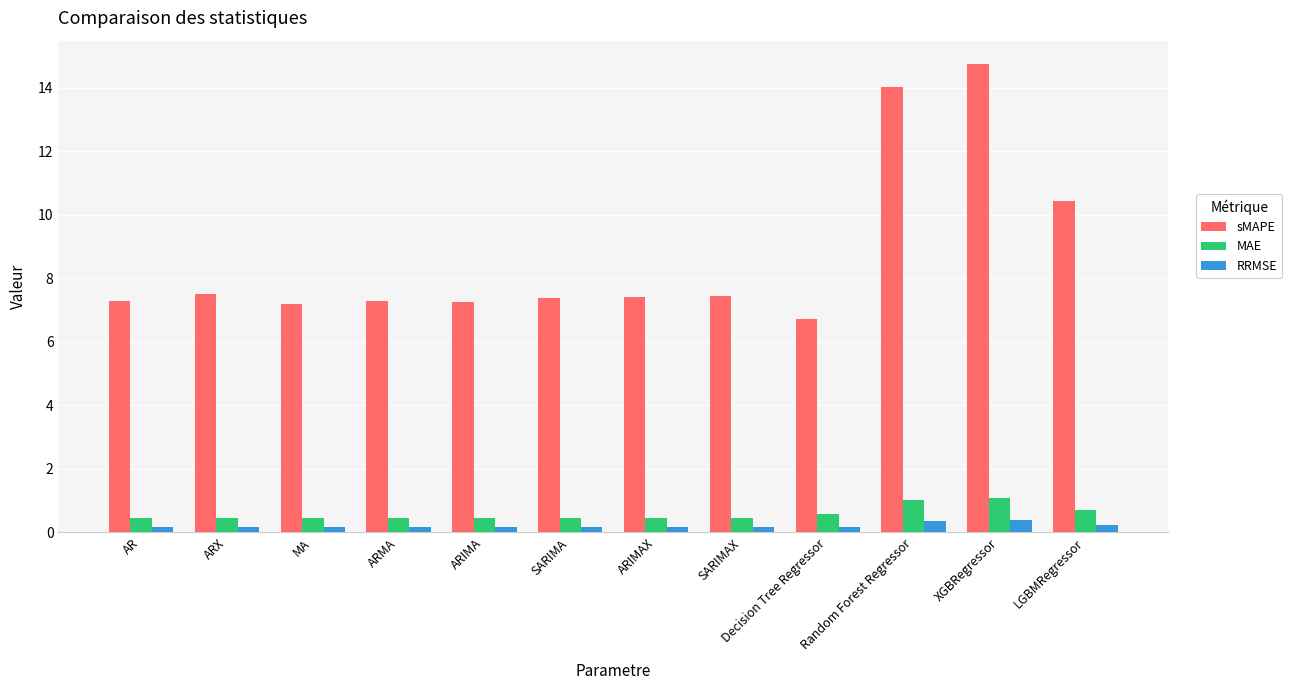

What is the difference between the maximum and second lowest values in the MAE series?

0.6